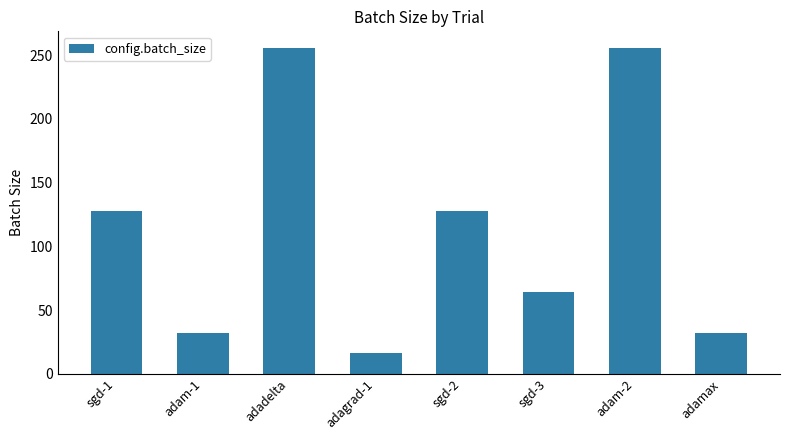

Reading right to left, transcribe all the data shown in this chart.

adamax=32	adam-2=256	sgd-3=64	sgd-2=128	adagrad-1=16	adadelta=256	adam-1=32	sgd-1=128